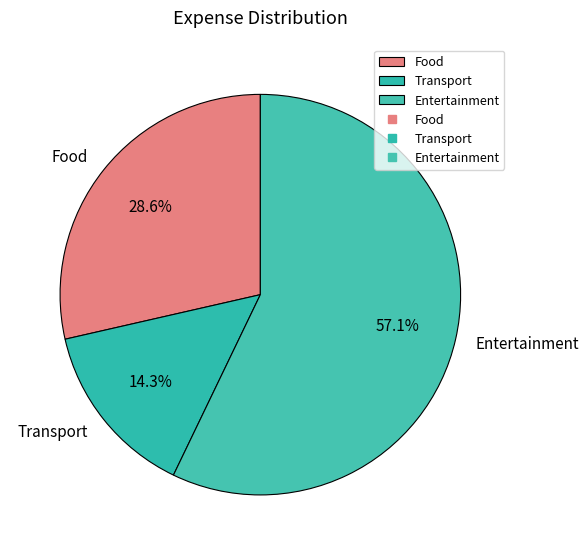

Is Entertainment the majority of the pie?

Yes